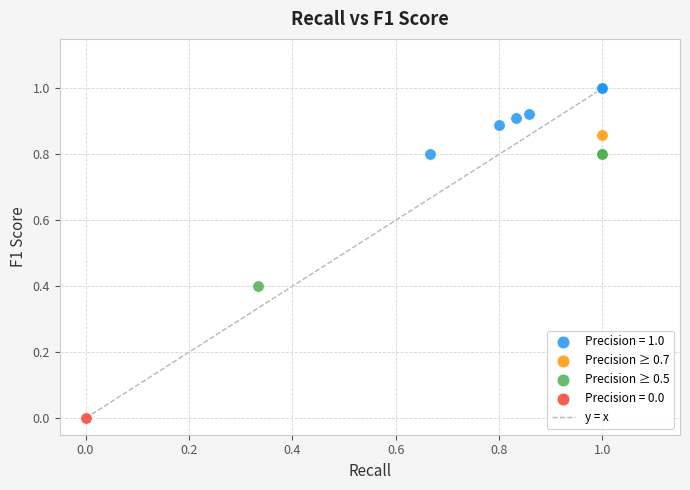

Which series contains the lowest Y value?

Precision = 0.0